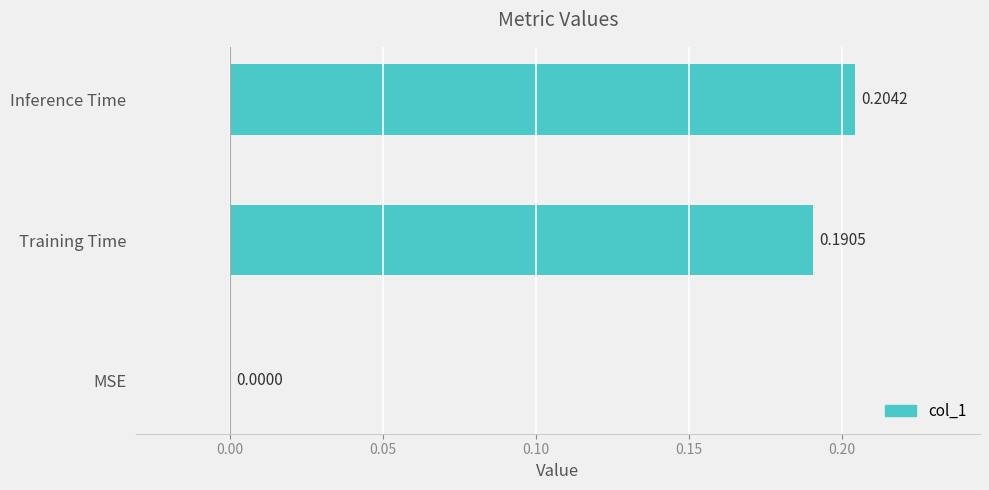

What is the sum of all values?

0.4